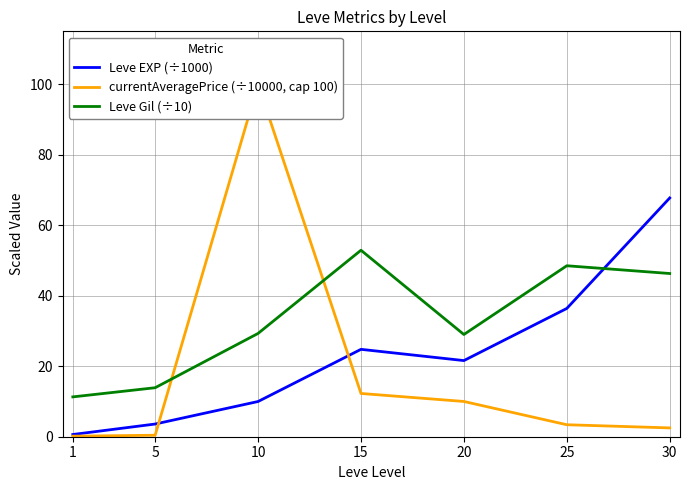

What is the total value across all series at 15?

90.0